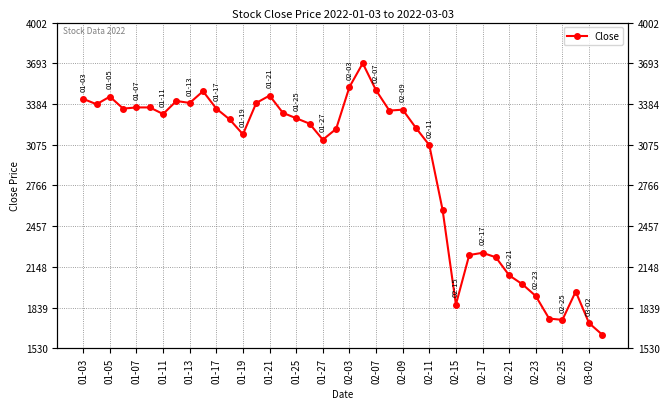

What position from the right is 02-25?

4